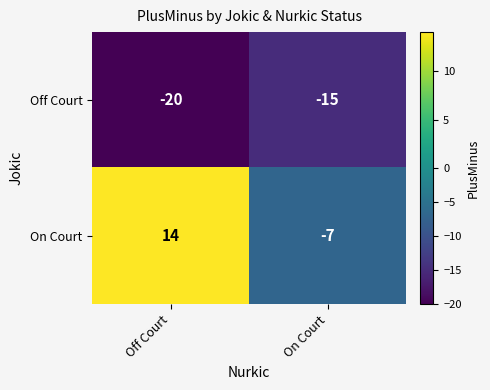

Reading right to left, transcribe all the data shown in this chart.

Off Court: On Court=-15	Off Court=-20
On Court: On Court=-7	Off Court=14